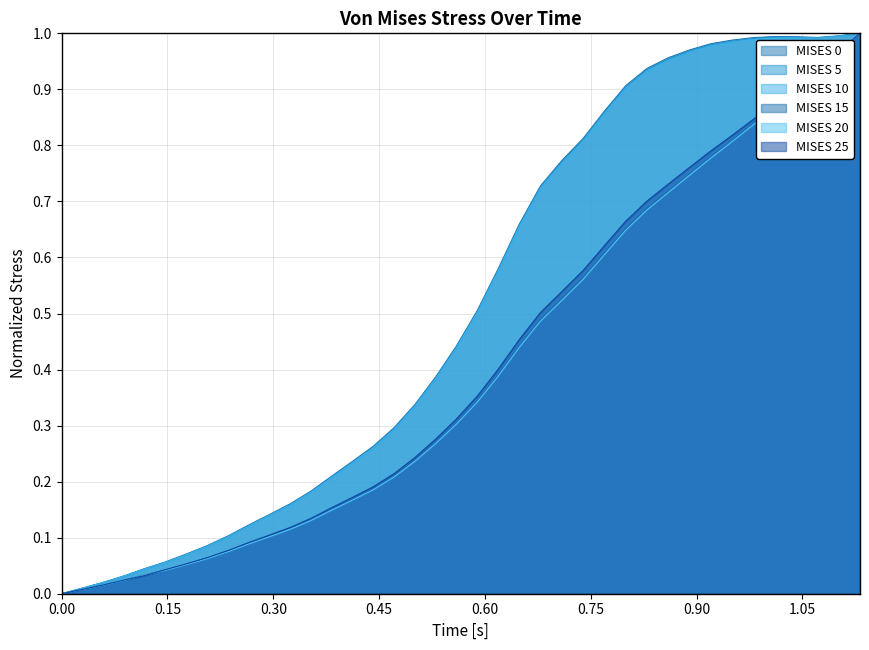

What is the difference between the second highest and second lowest values in the MISES 5 series?

1.0